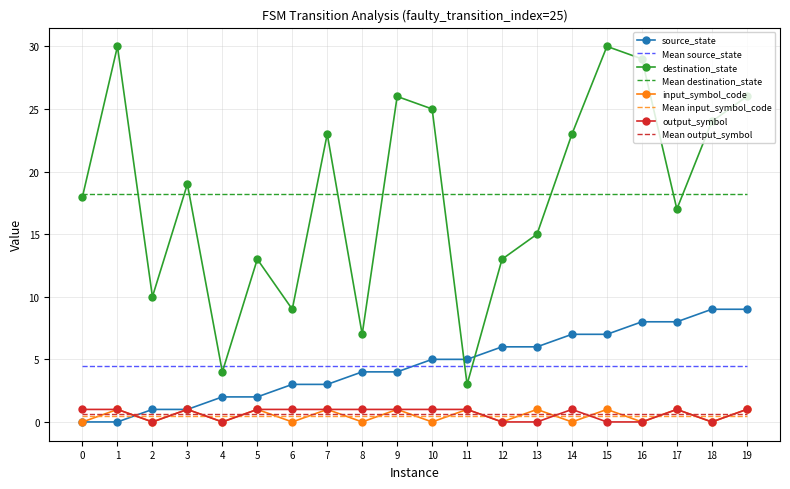

What is the greatest value displayed?

30.0